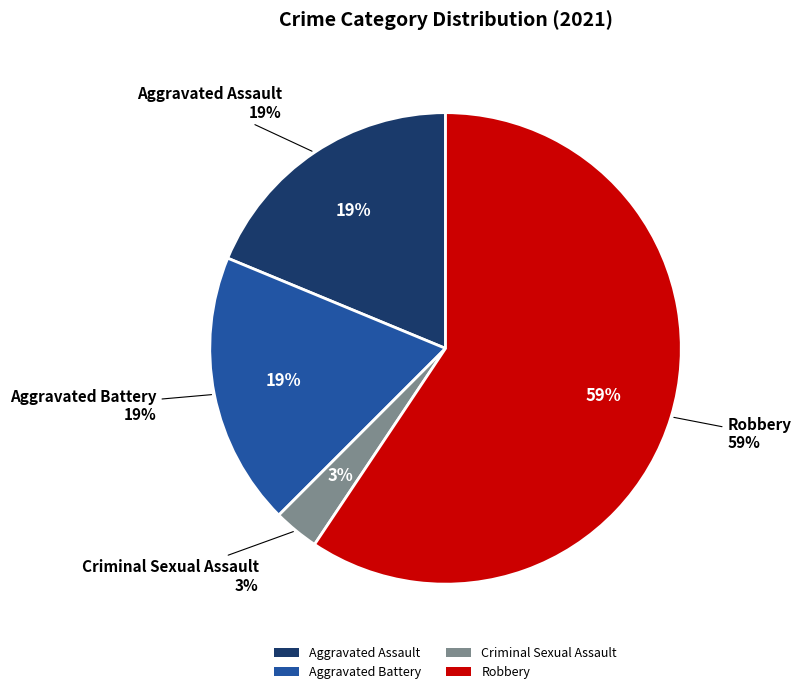

Count the number of slices in the pie.

4